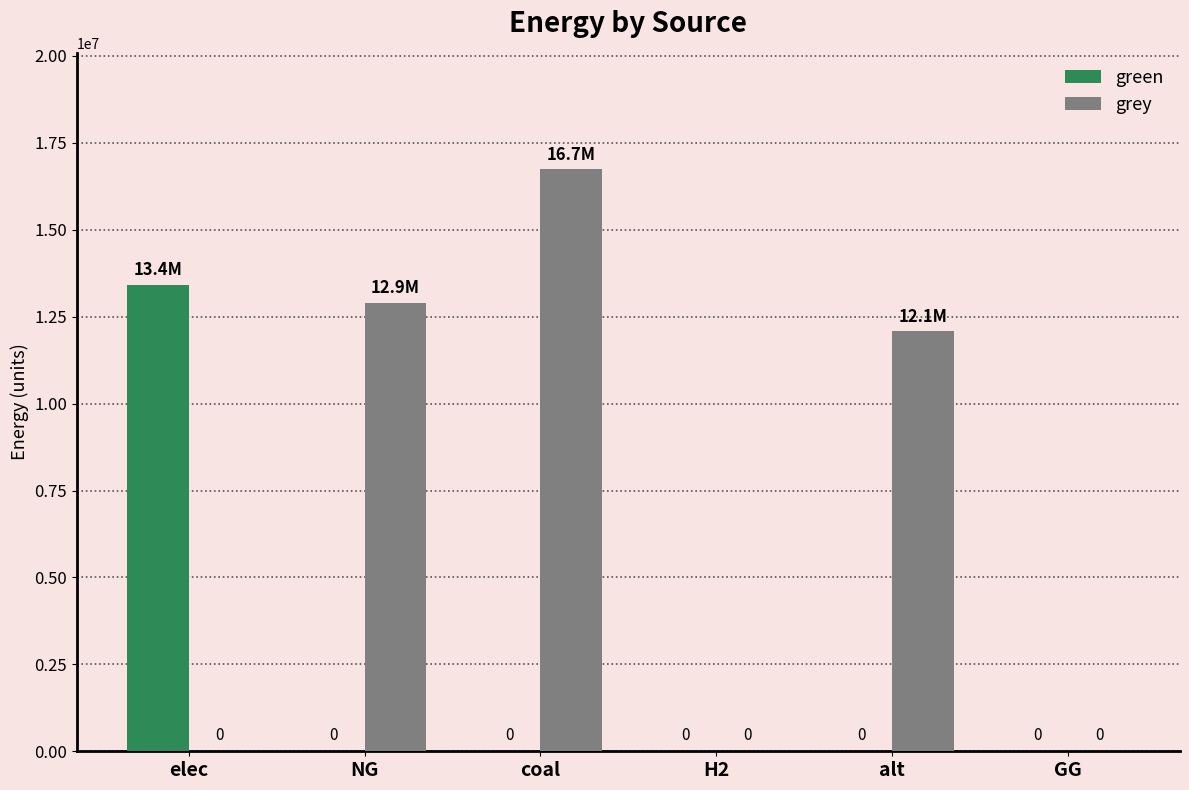

Is the value of grey at NG greater than the value of green at H2?

Yes